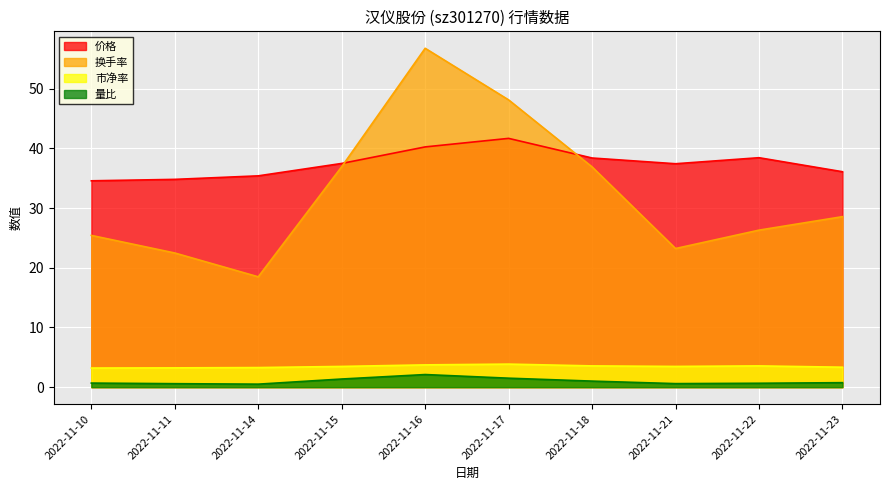

Rank the series by their maximum value, from lowest to highest.

量比, 市净率, 价格, 换手率